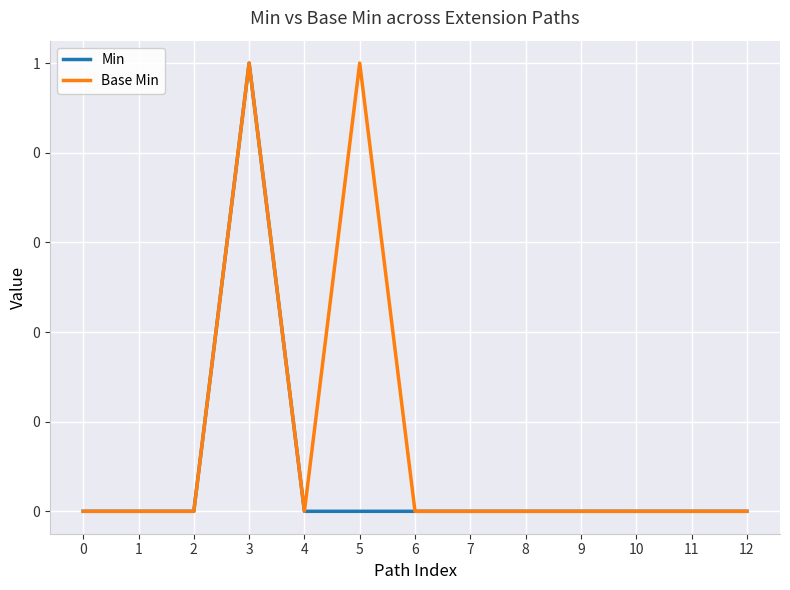

Does the chart display data point markers on the line(s)?

No